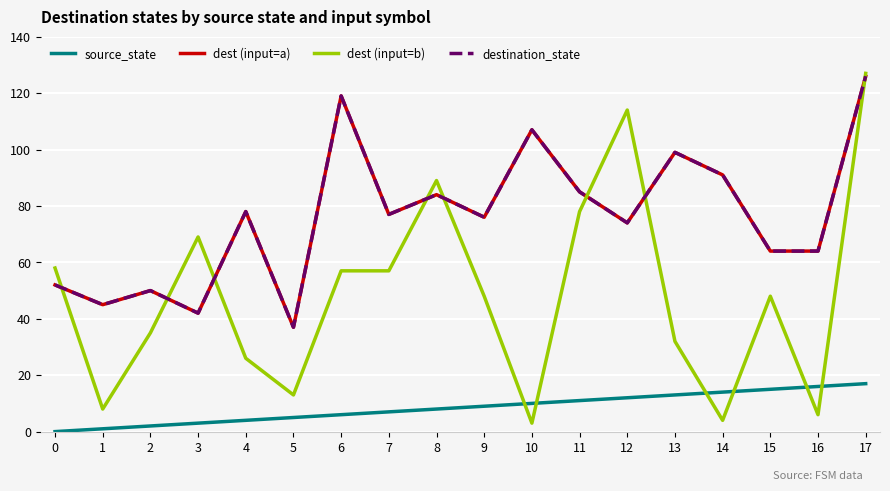

Between 9 and 10, which is larger?

10